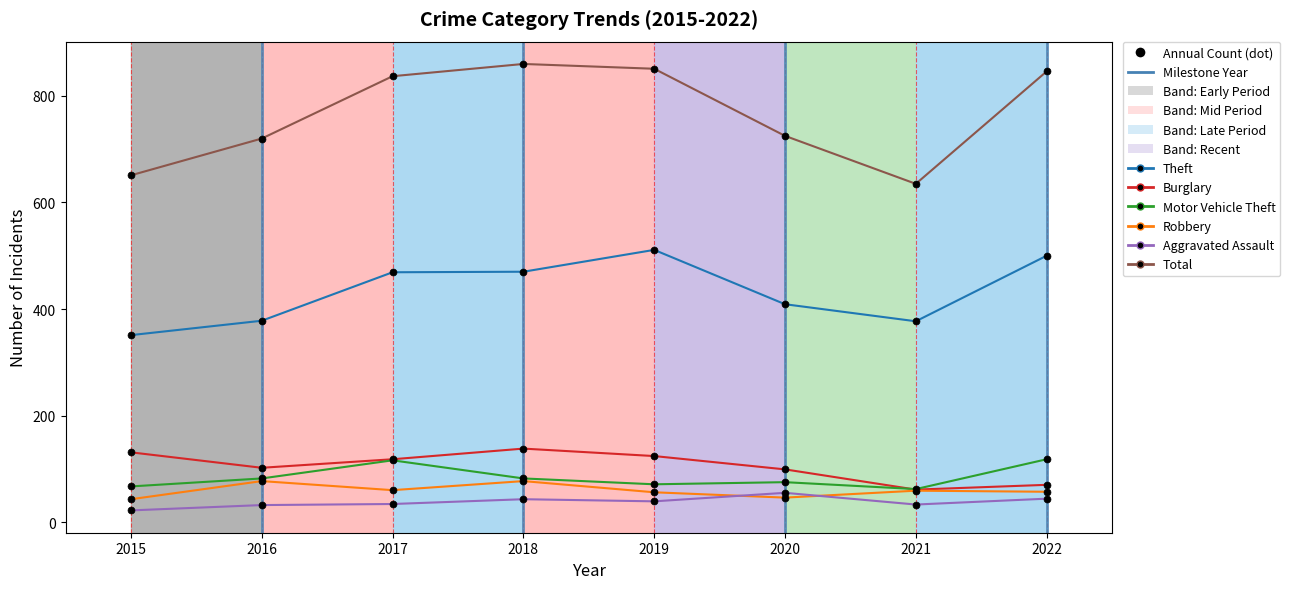

At which category does the chart reach its minimum across all series?

2015